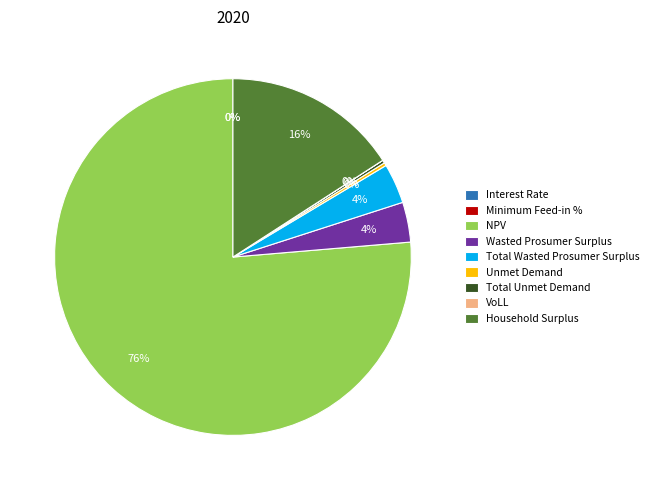

To the nearest percent, what portion does Total Wasted Prosumer Surplus represent?

4%